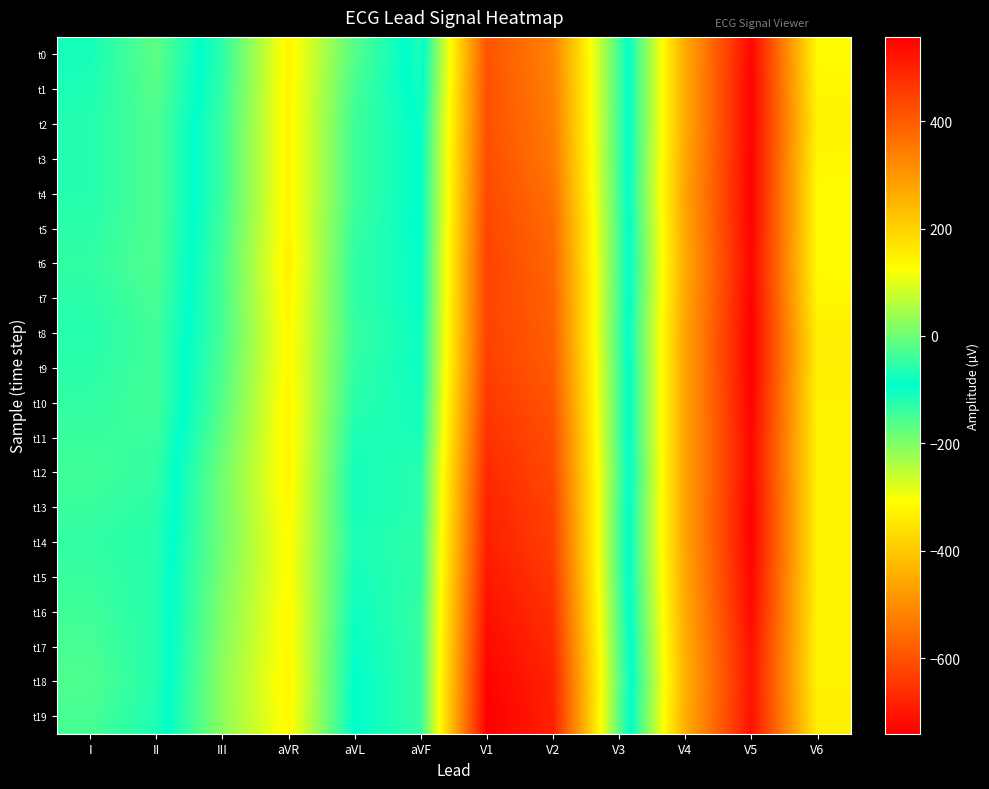

Which series has the largest total across all categories?

t18